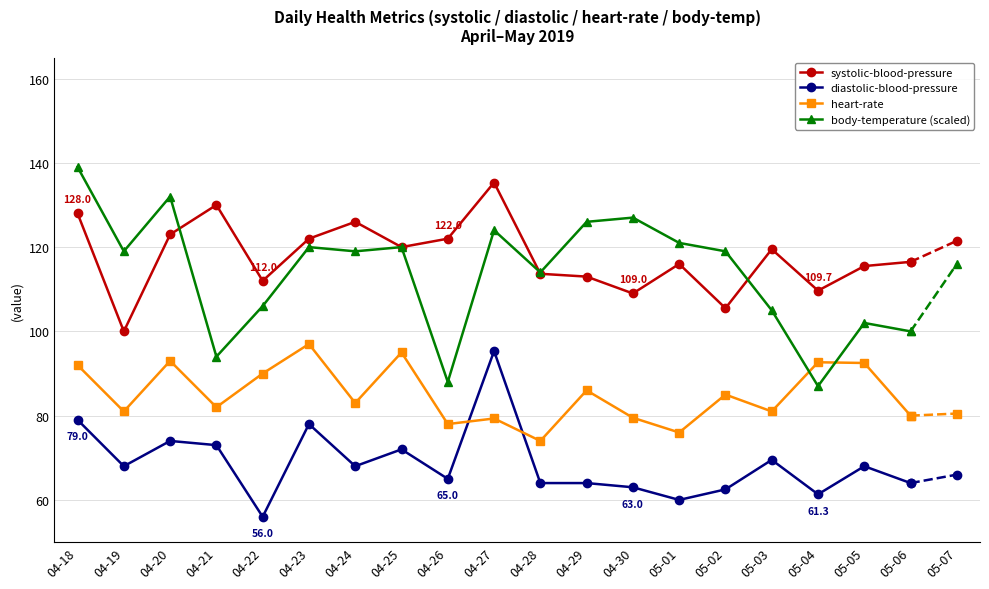

The value of body-temperature (scaled) at 04-25 is 120.0. True or false?

True